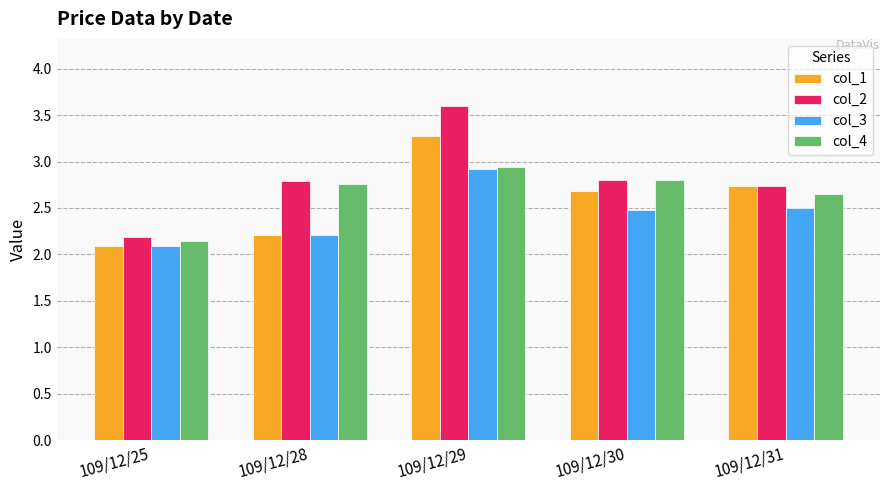

At which label does col_3 reach its peak?

109/12/29